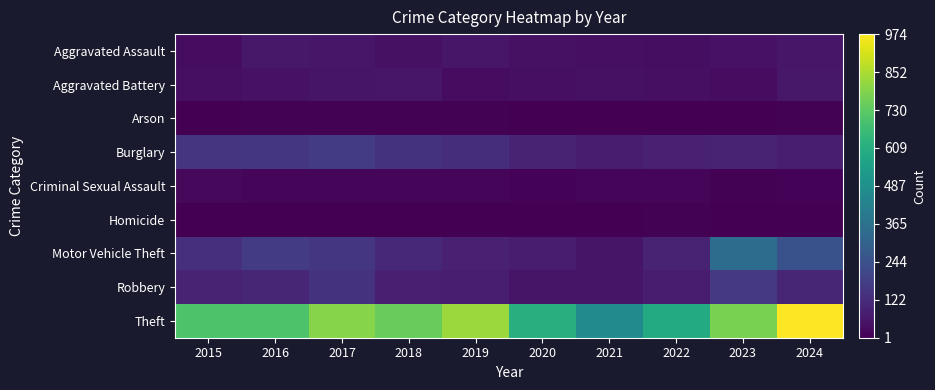

Which series has the largest range (max minus min)?

Theft